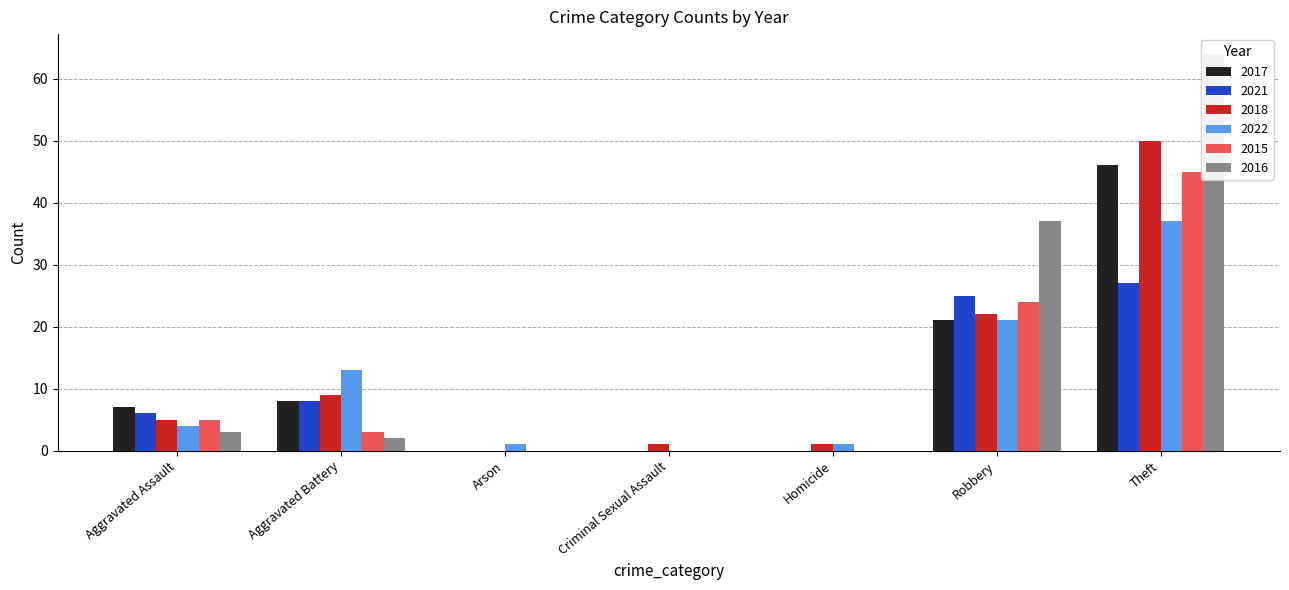

Read the 2021 value at Theft, to the nearest 10.

30